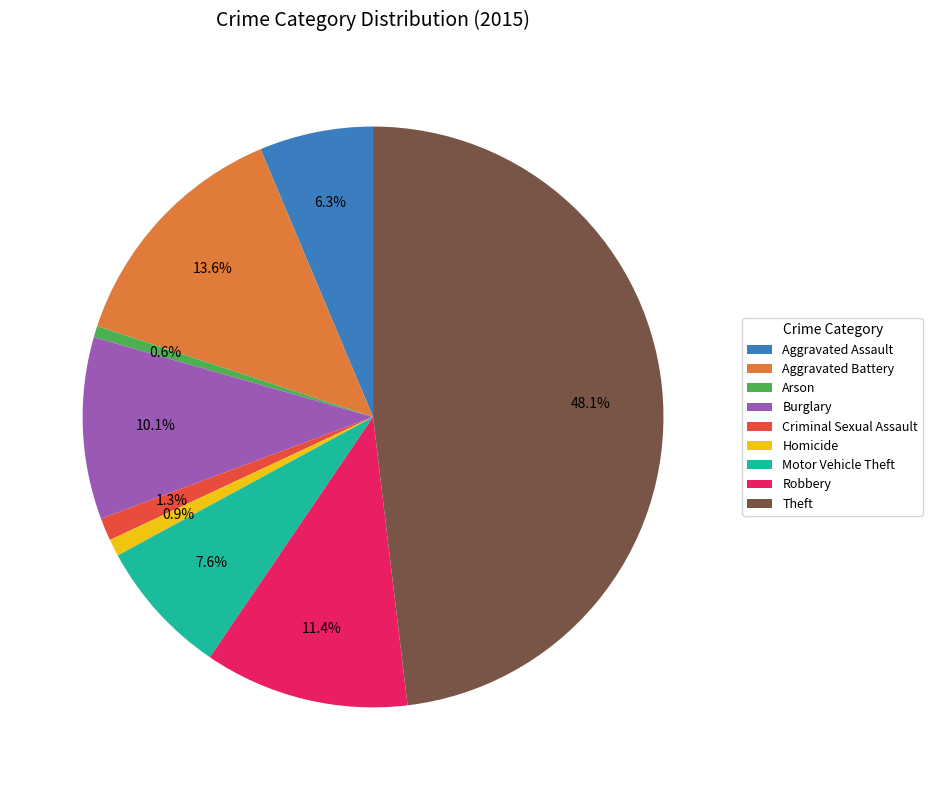

True or false: Burglary accounts for 20% of the total.

False